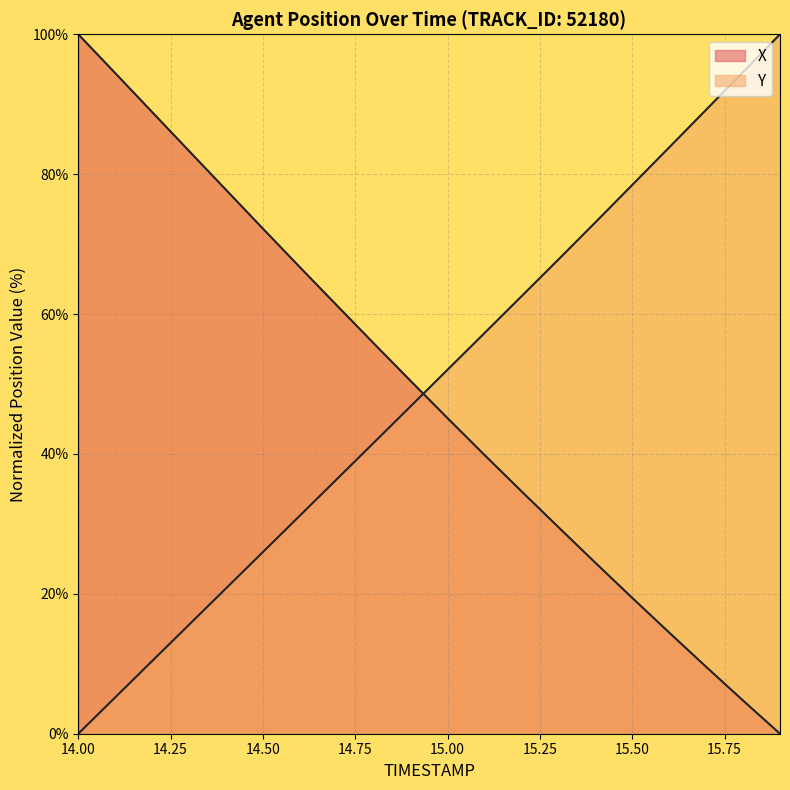

How many lines are shown in the chart?

2